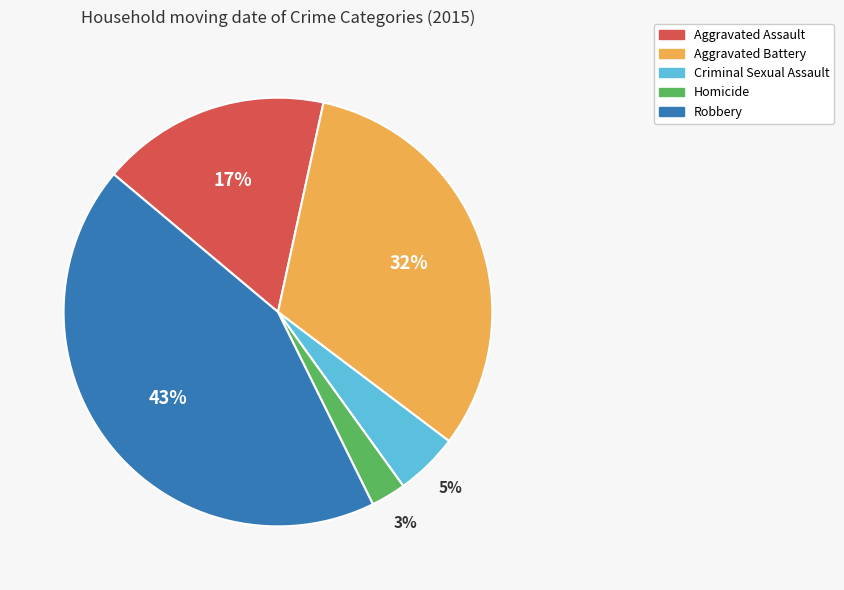

Which has a higher value, Aggravated Assault or Criminal Sexual Assault?

Aggravated Assault